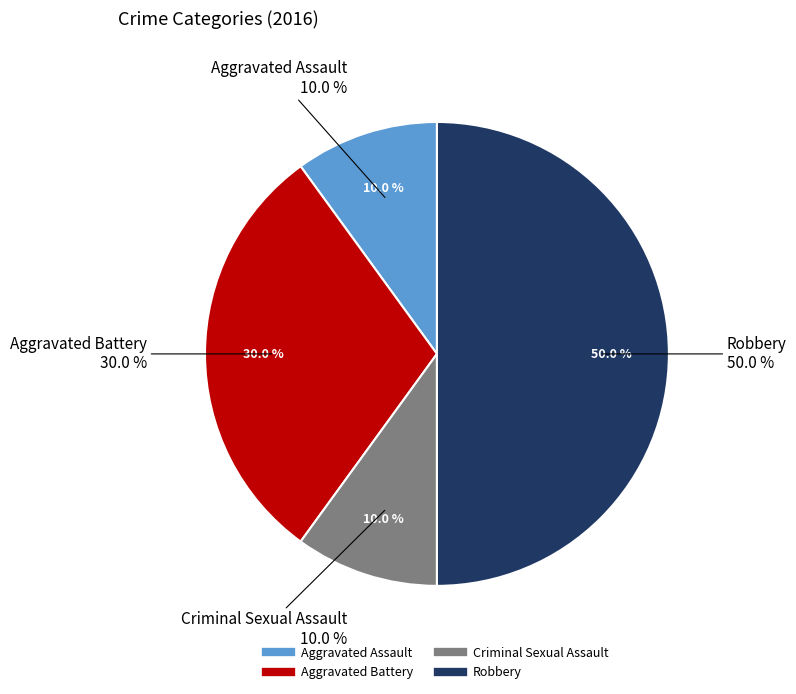

Approximately how many times larger is the value at Robbery compared to Aggravated Battery?

1.7